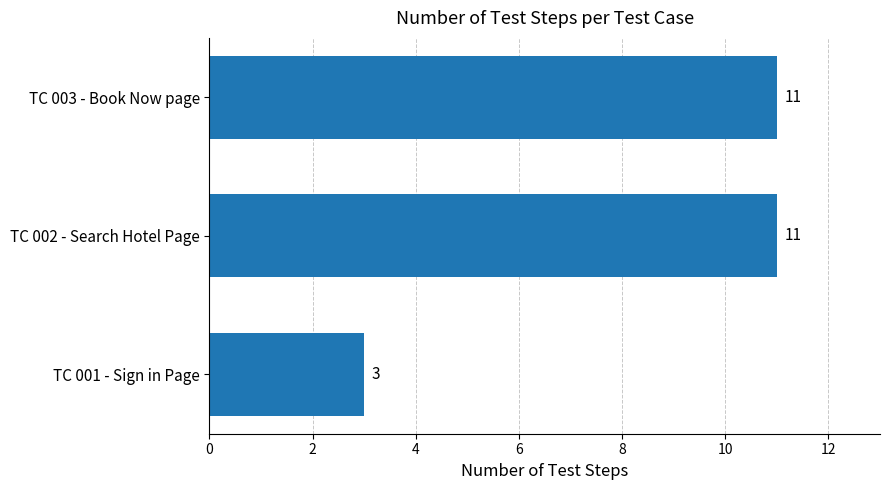

What is the difference between the maximum and minimum values?

8